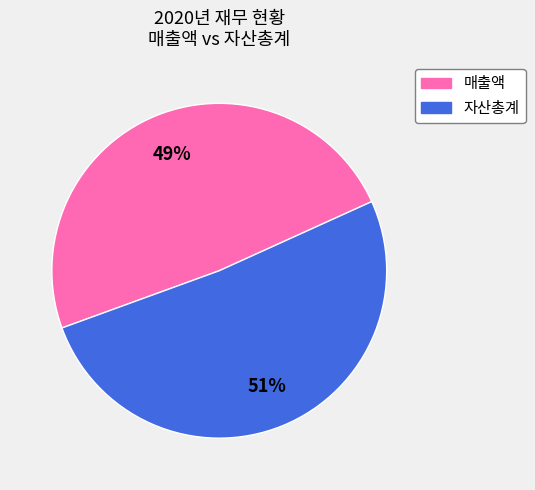

Does any single category account for the majority?

Yes